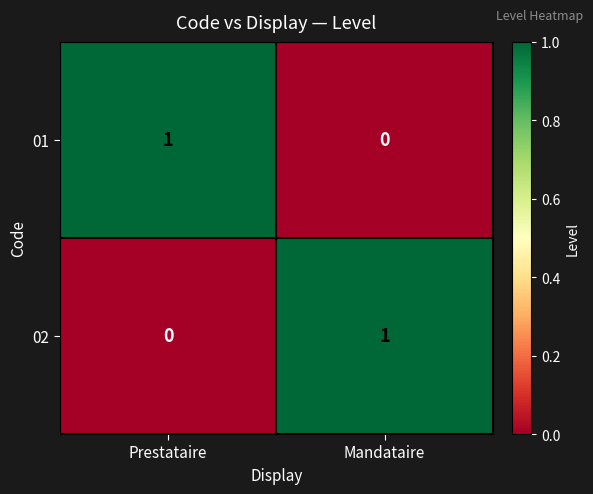

What is the total value across all series at Prestataire?

1